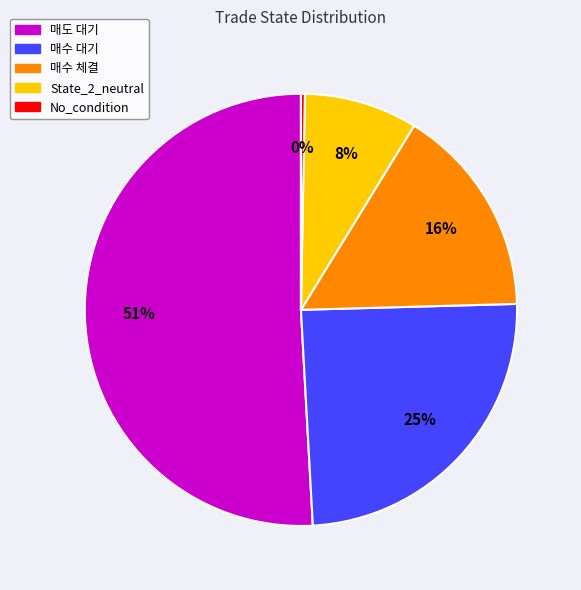

Does any single category account for the majority?

Yes